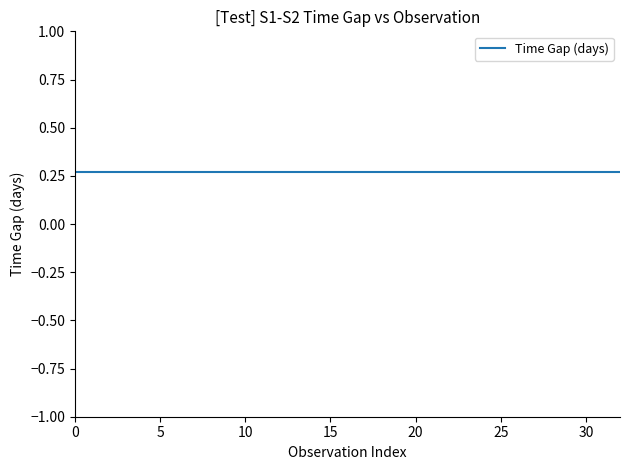

What is the average value of the Time Gap (days) series?

0.3